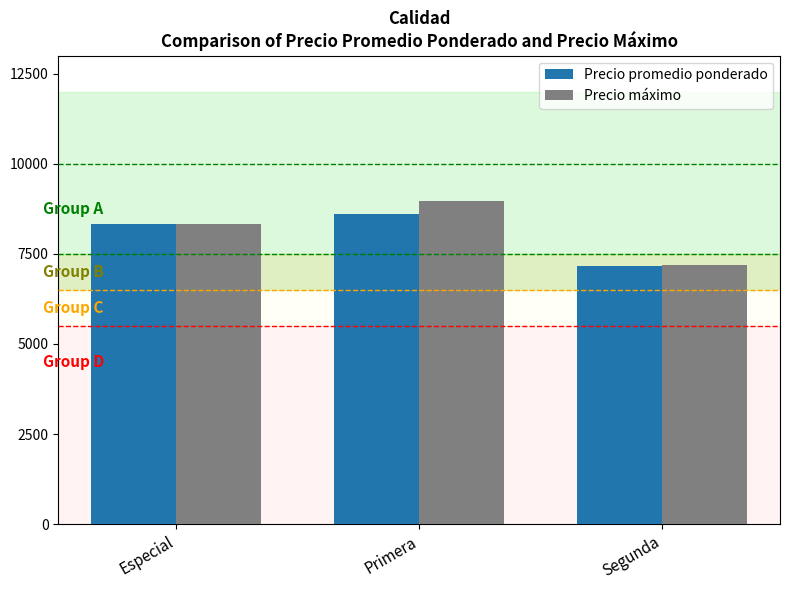

Are the bars grouped side by side (vs. stacked)?

Yes